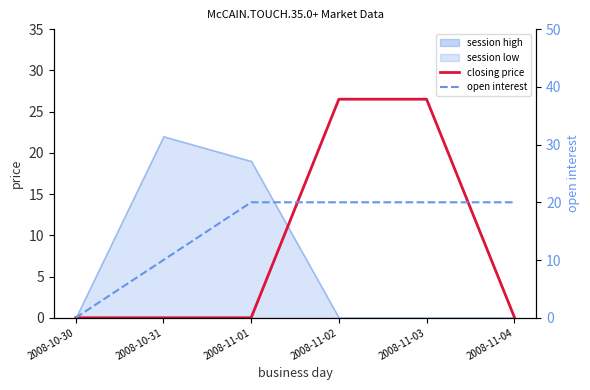

True or false: closing price has a value of -15.9 at 2008-10-30.

False